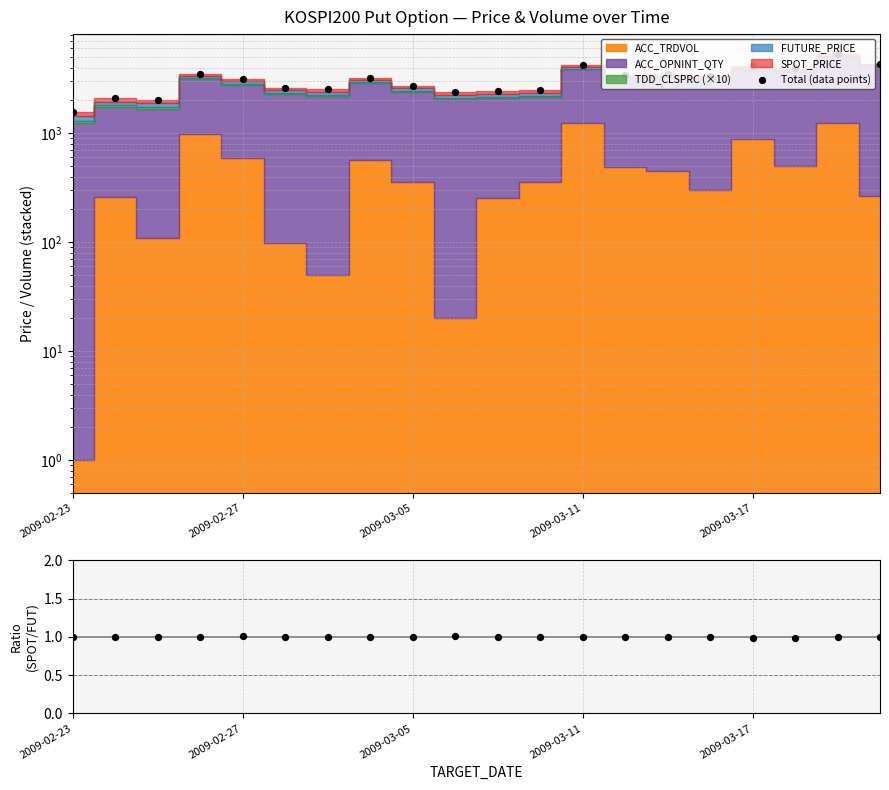

Which series has the largest total across all categories?

Total (data points)